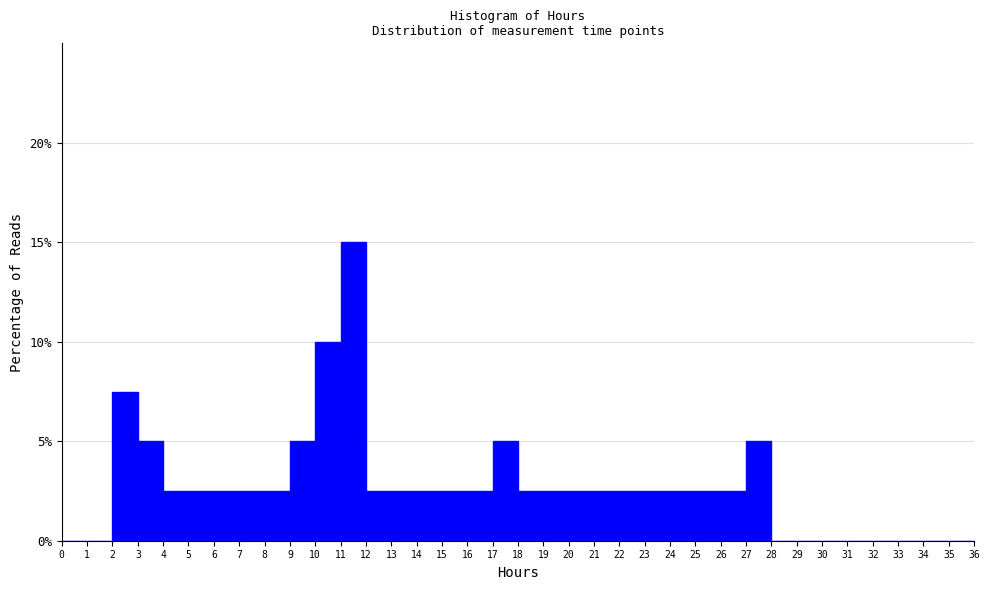

What is the height of the bar covering 6 to 7 on the x-axis? The values are not printed on the chart, so give them approximately, as read against the axis.

2.5